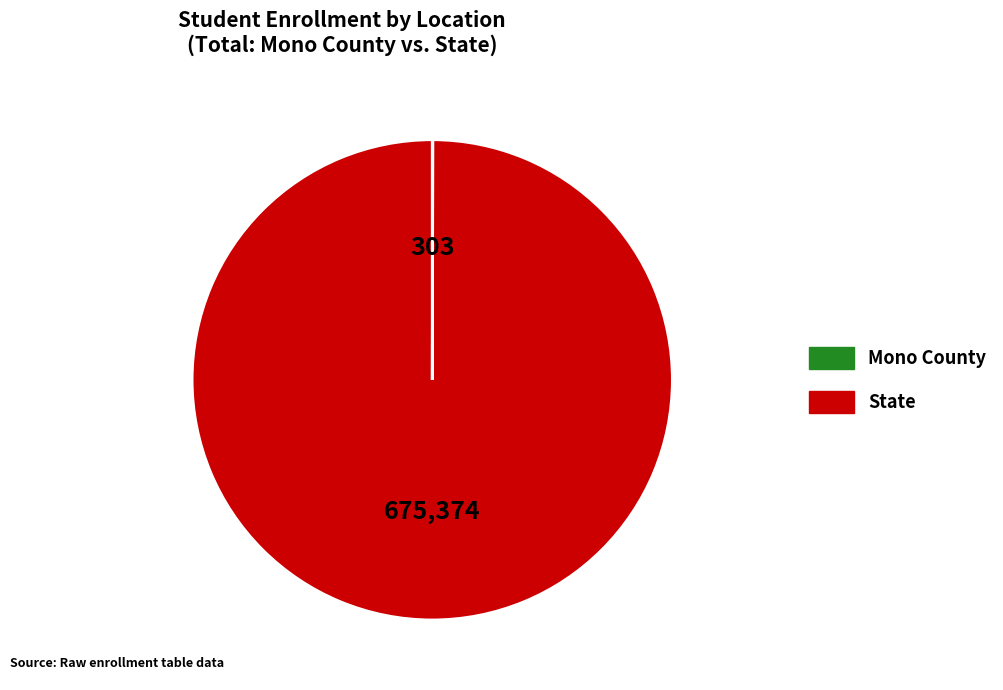

Which slice is the largest?

State